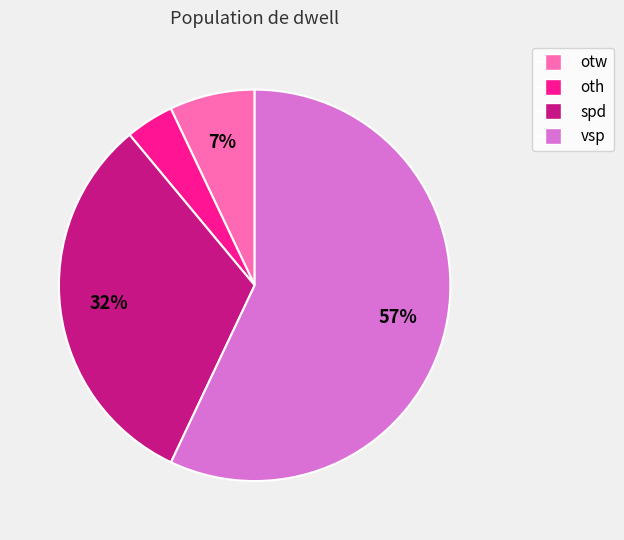

True or false: spd accounts for 32% of the total.

True